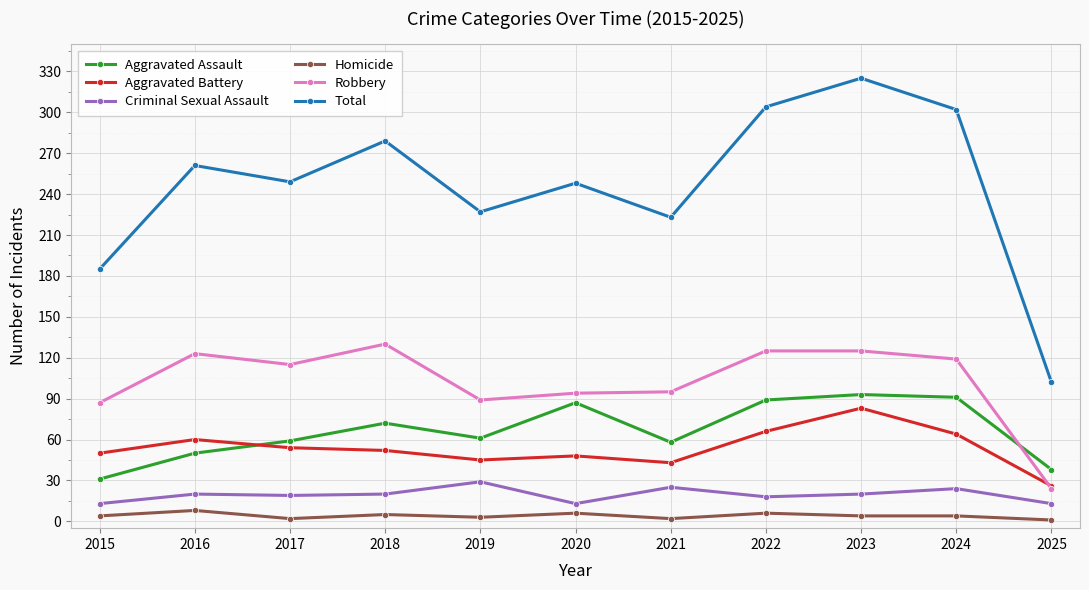

Does the chart have visible grid lines?

Yes